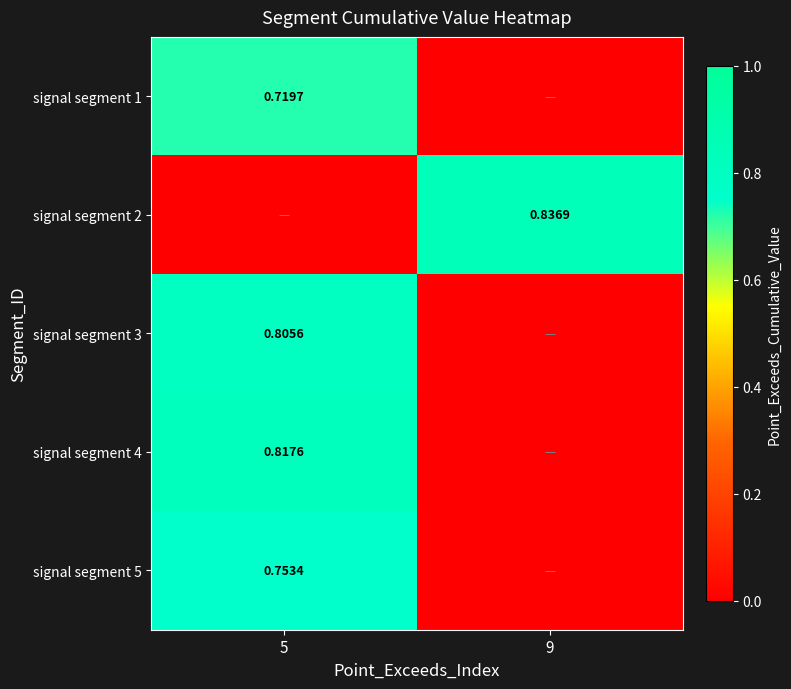

How many data points in signal segment 5 are above 0?

1